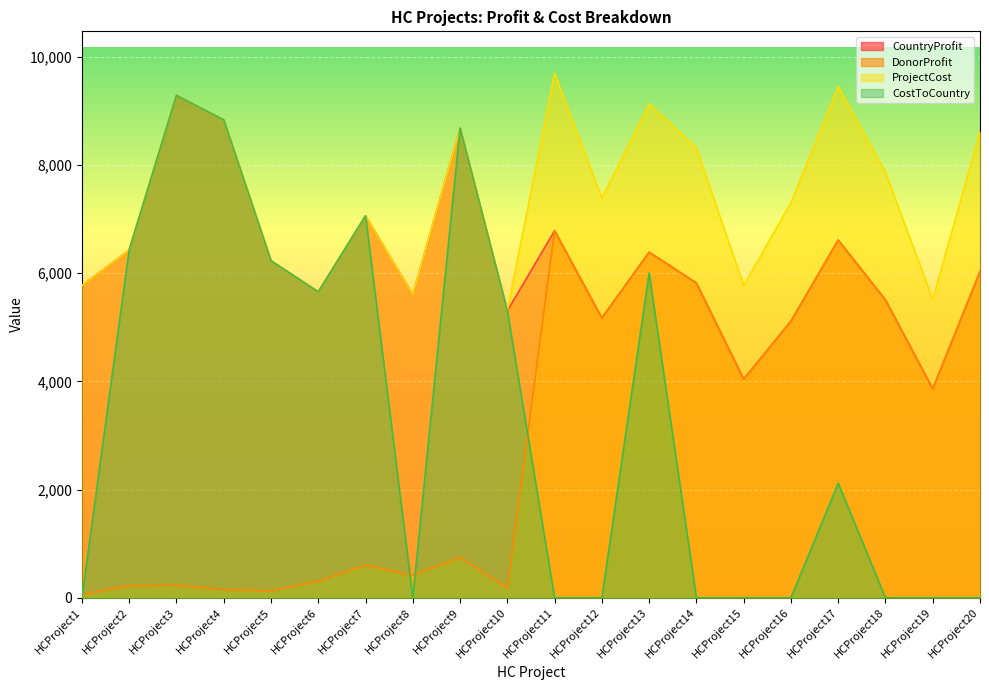

How many values in the ProjectCost series exceed 7388?

9